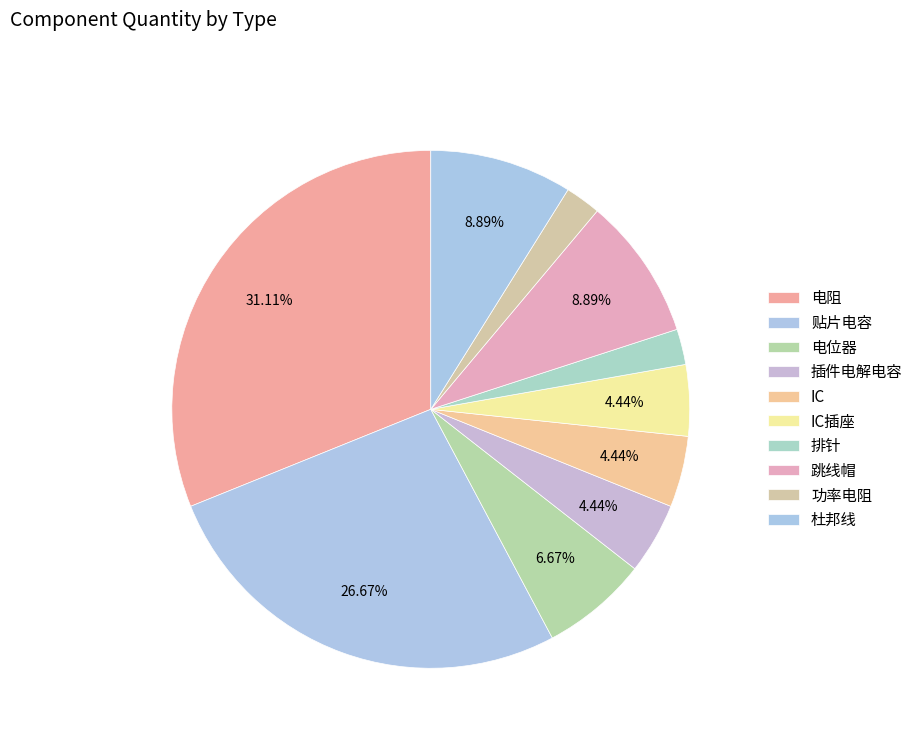

Is it true that 跳线帽 is 1% of the pie?

False